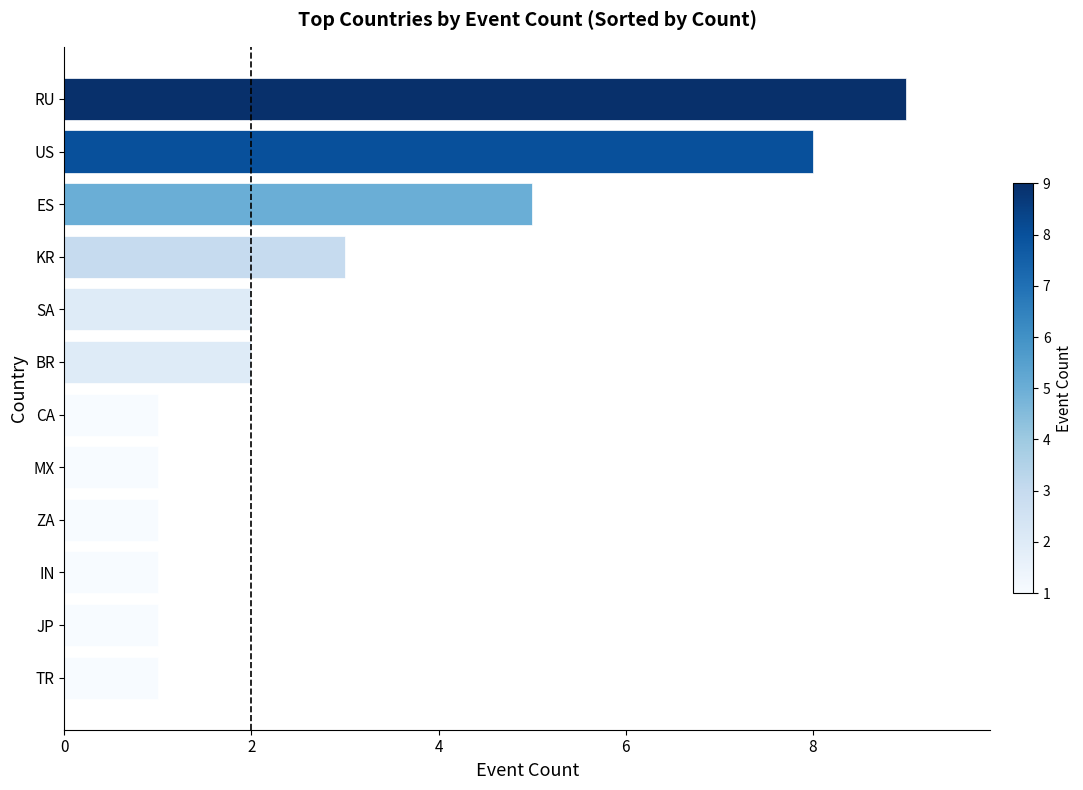

Is it true that the value at RU is 9?

True